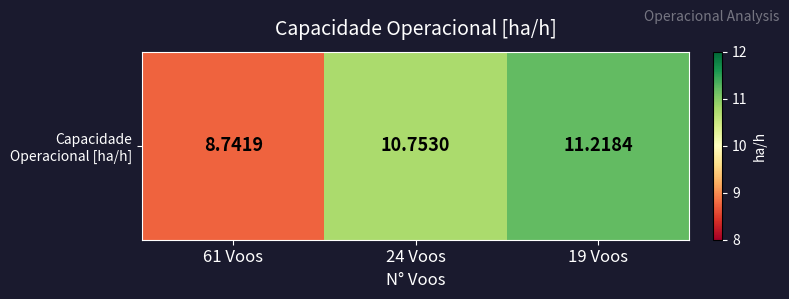

Rank the categories by value from highest to lowest.

19 Voos, 24 Voos, 61 Voos